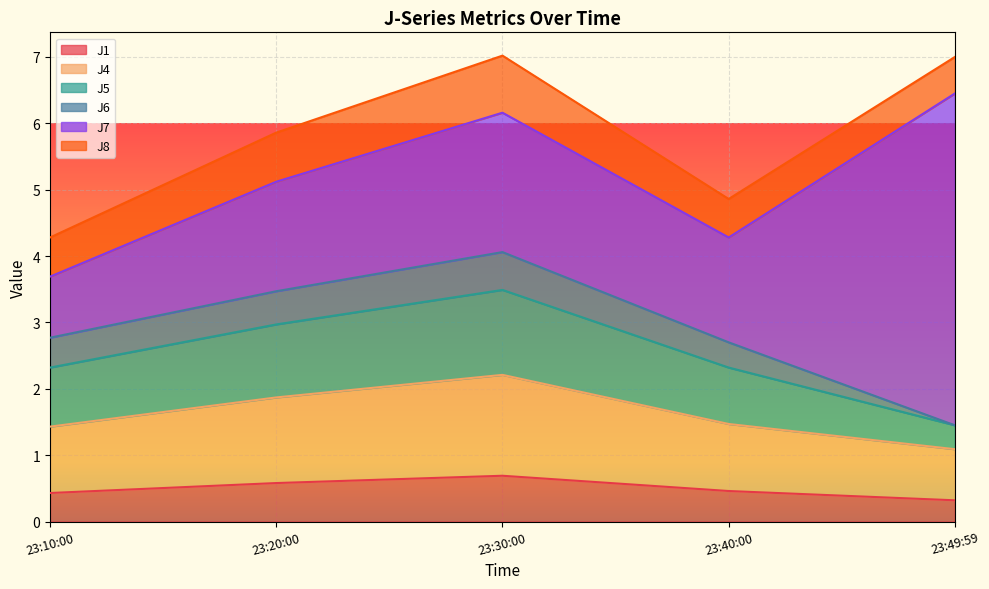

What is the total value across all series at 23:40:00?

4.9